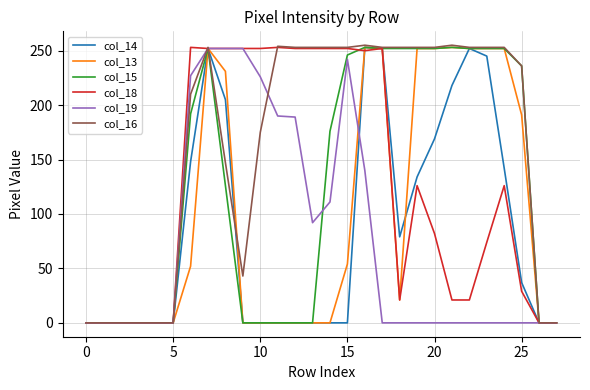

Which series has the largest range (max minus min)?

col_16